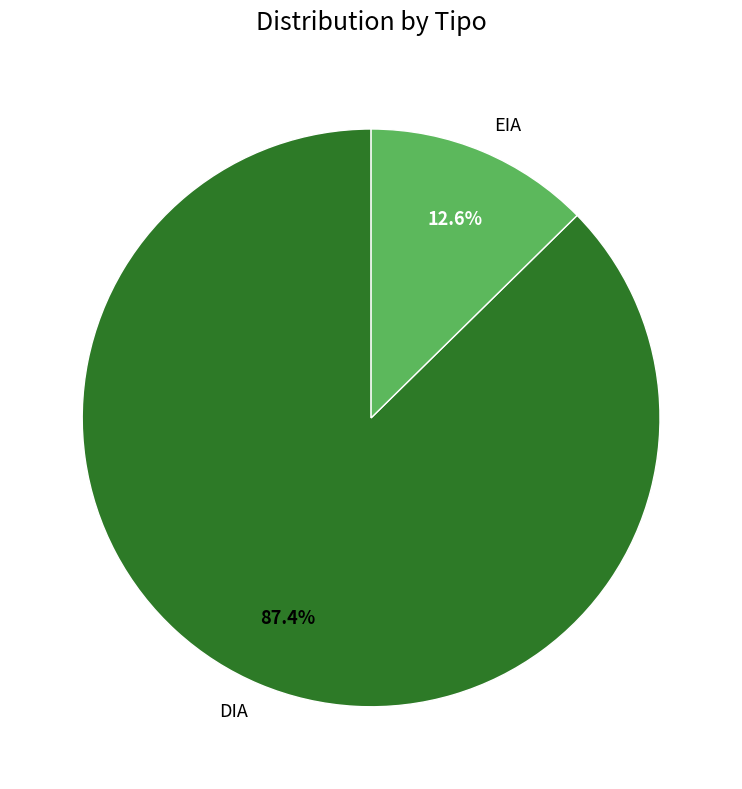

What is the largest slice in the pie chart?

DIA